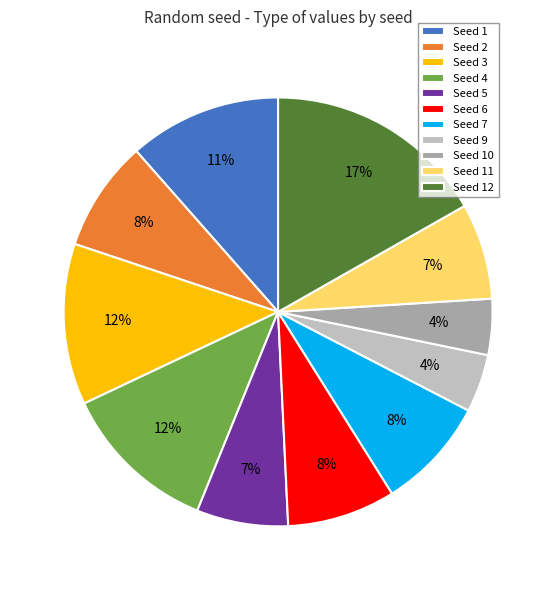

What is the largest slice in the pie chart?

Seed 12